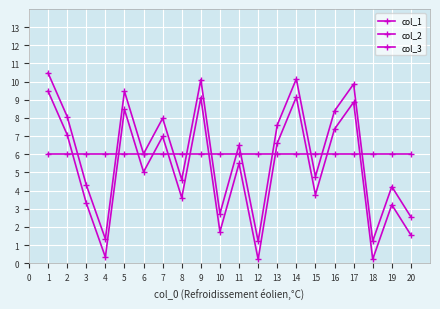

Reading left to right, what are all the values shown in this chart?

col_1: 10.5	8.1	4.3	1.3	9.5	6.0	8.0	4.6	10.1	2.7	6.5	1.2	7.6	10.2	4.8	8.4	9.9	1.2	4.2	2.6
col_2: 9.5	7.1	3.3	0.3	8.5	5.0	7.0	3.6	9.1	1.7	5.5	0.2	6.6	9.2	3.8	7.4	8.9	0.2	3.2	1.6
col_3: 6.0	6.0	6.0	6.0	6.0	6.0	6.0	6.0	6.0	6.0	6.0	6.0	6.0	6.0	6.0	6.0	6.0	6.0	6.0	6.0